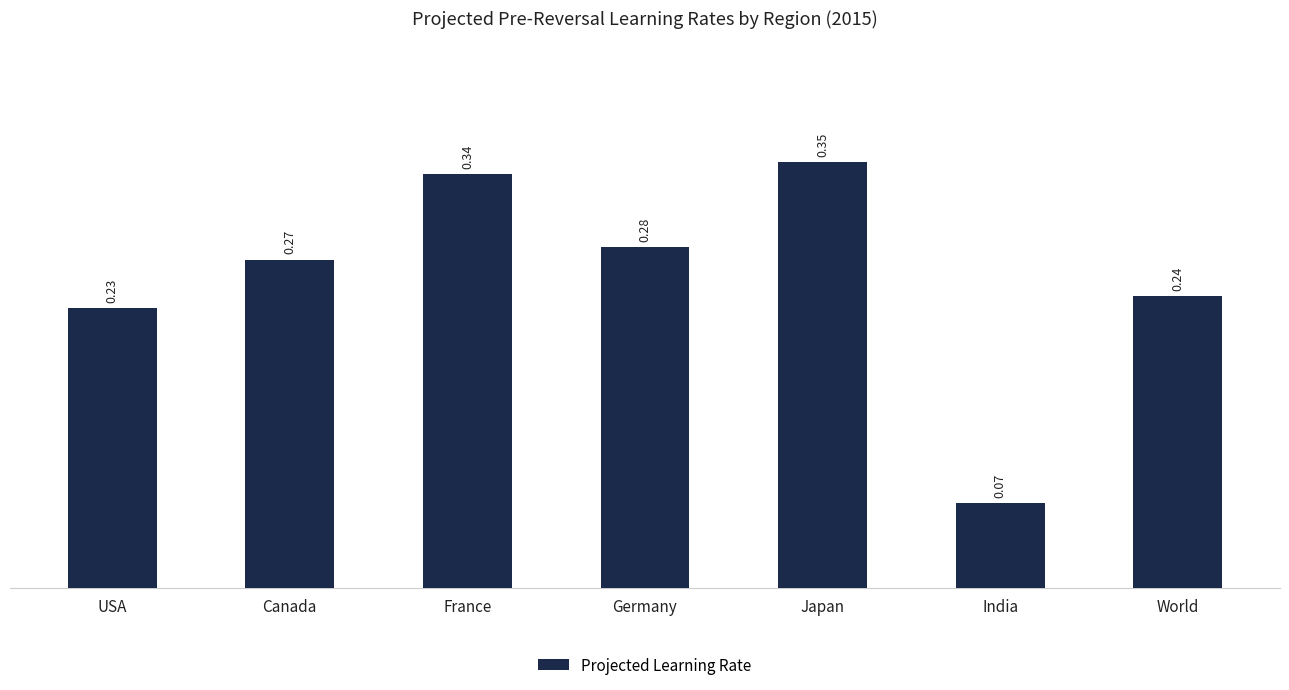

The chart shows a value of 0.1 at World. True or false?

False